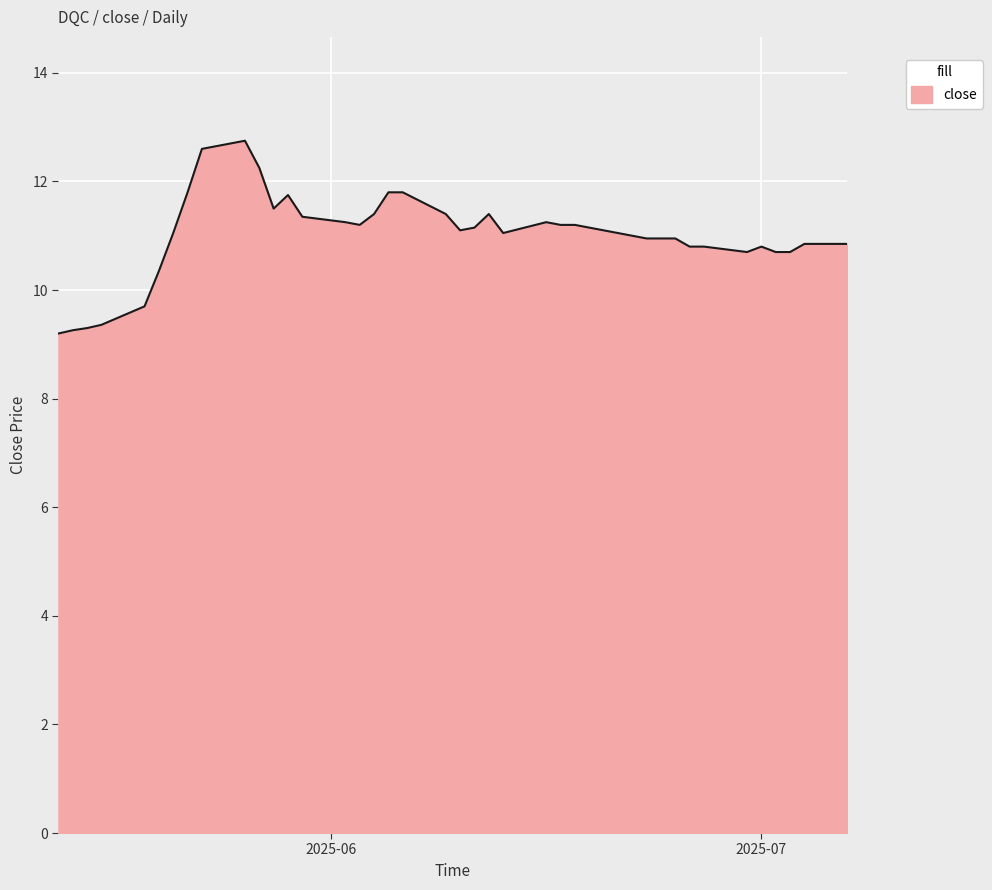

What is the greatest value displayed?

12.8